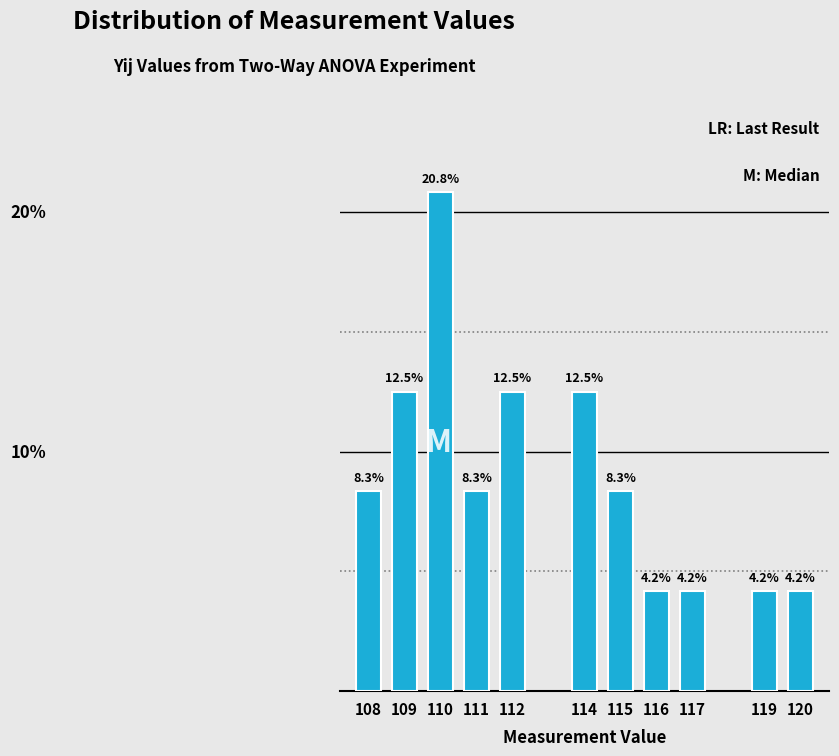

Does the chart contain any negative values?

No